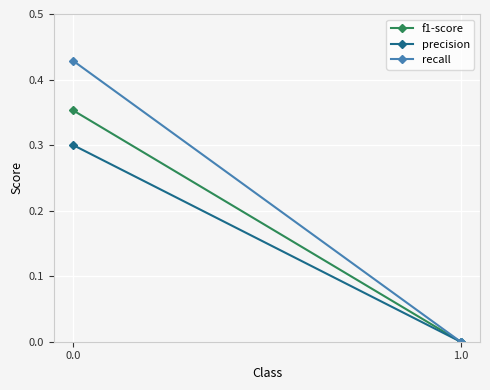

What is the sum of all recall values?

0.4